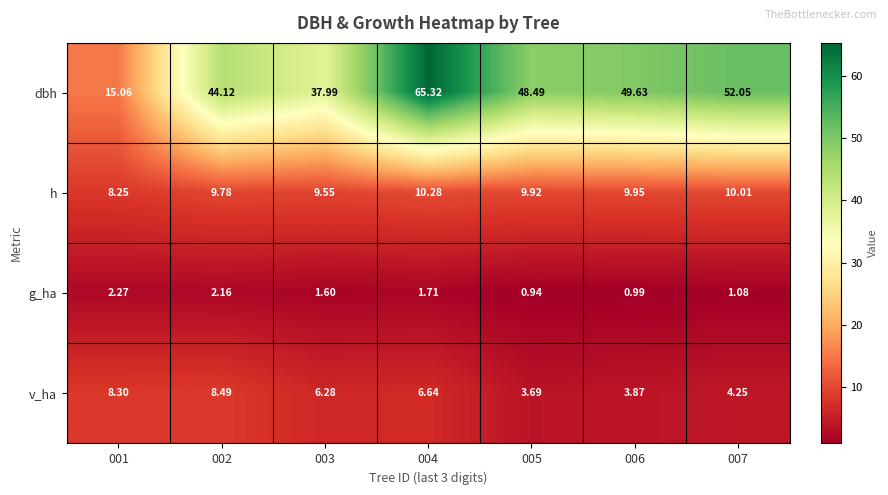

Is the value of v_ha at 006 greater than the value of h at 005?

No